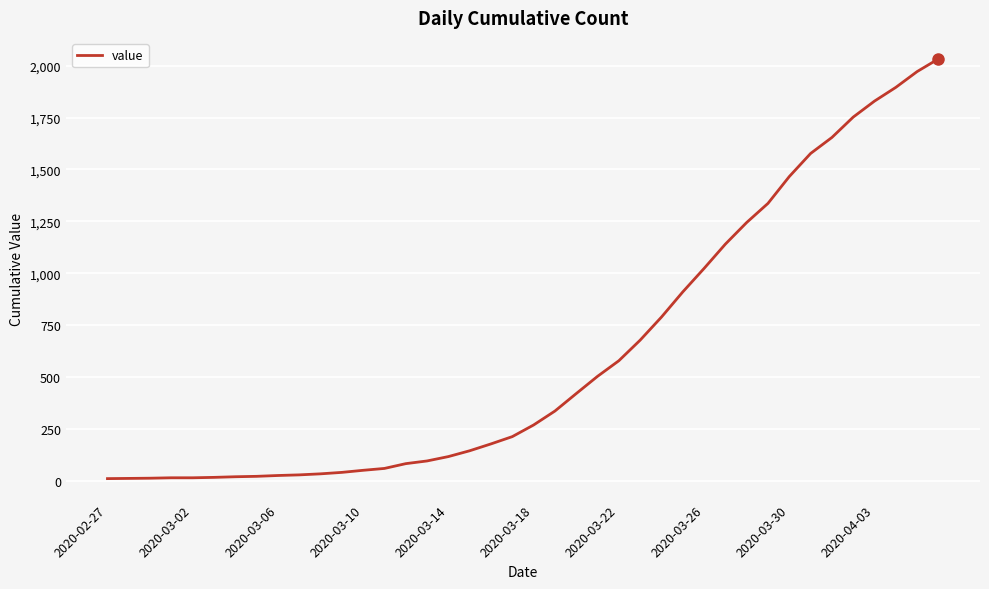

What is the maximum value shown in the chart?

2032